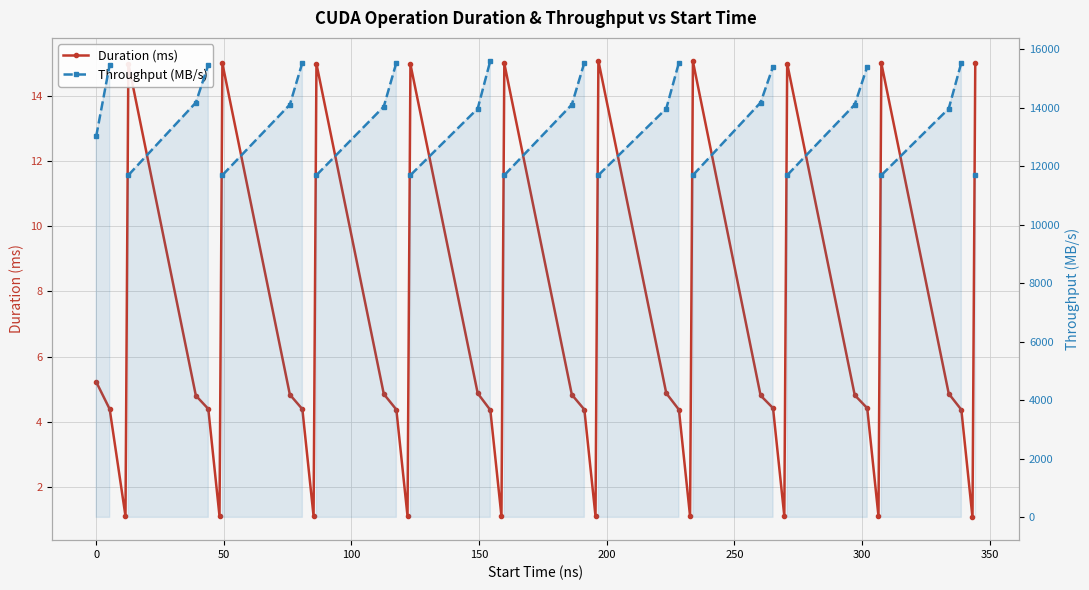

How many lines are shown in the chart?

2